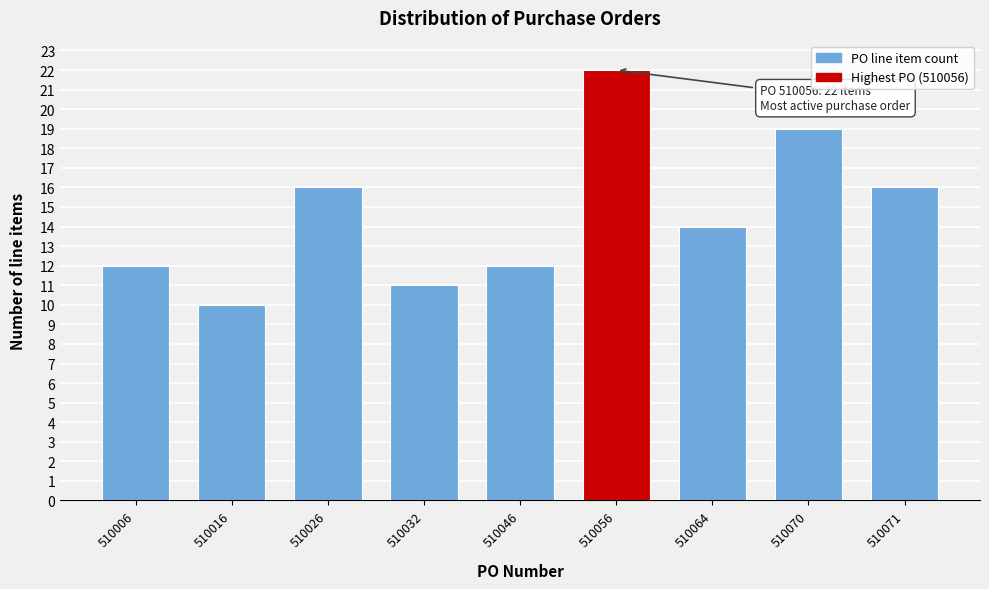

Reading right to left, extract all data points from this chart.

16	19	14	22	12	11	16	10	12